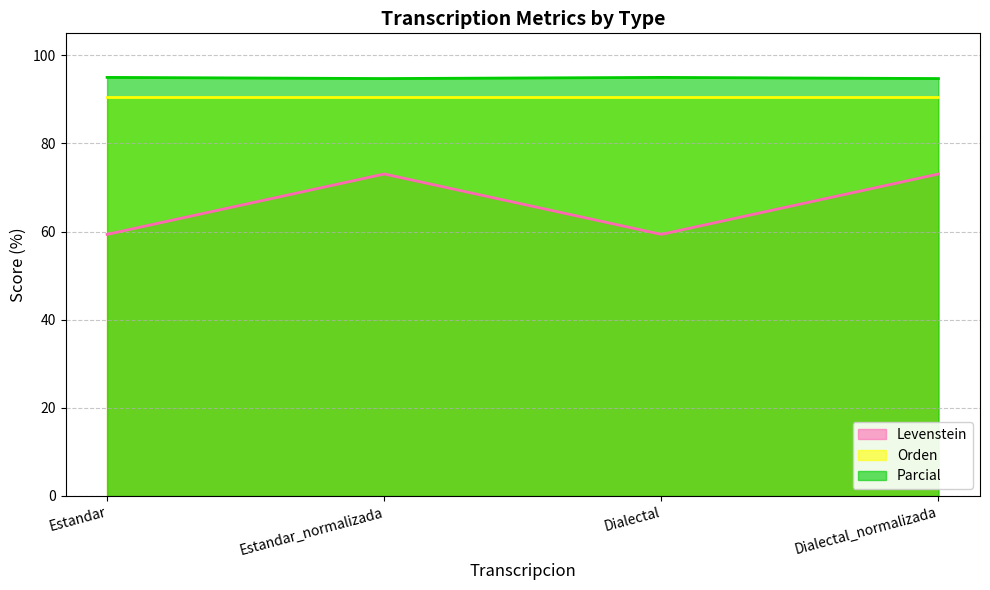

Rank the series at Dialectal from lowest to highest value.

Levenstein, Orden, Parcial